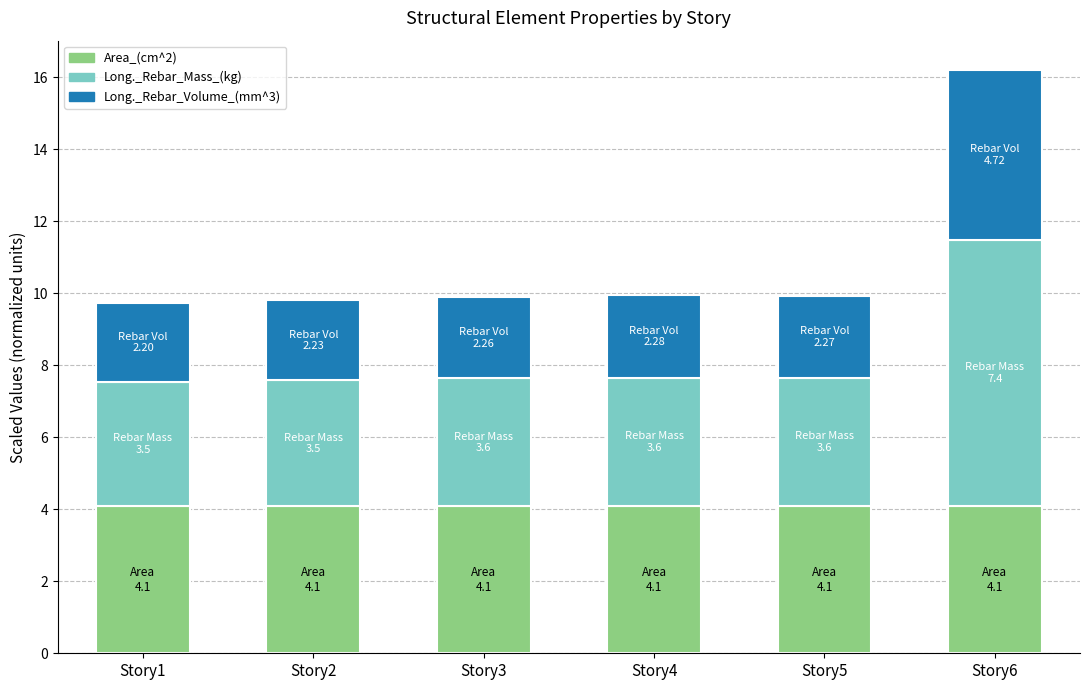

The value of Area_(cm^2) at Story6 is 2.3. True or false?

False